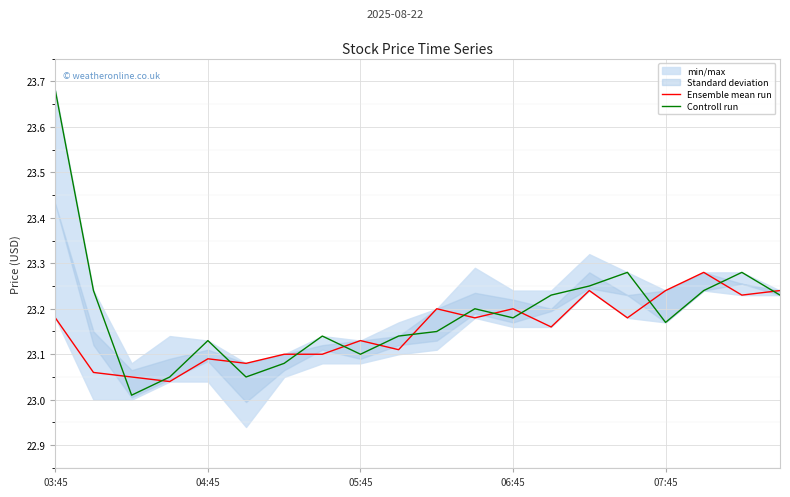

Is it true that Controll run equals 23.7 at 03:45?

True